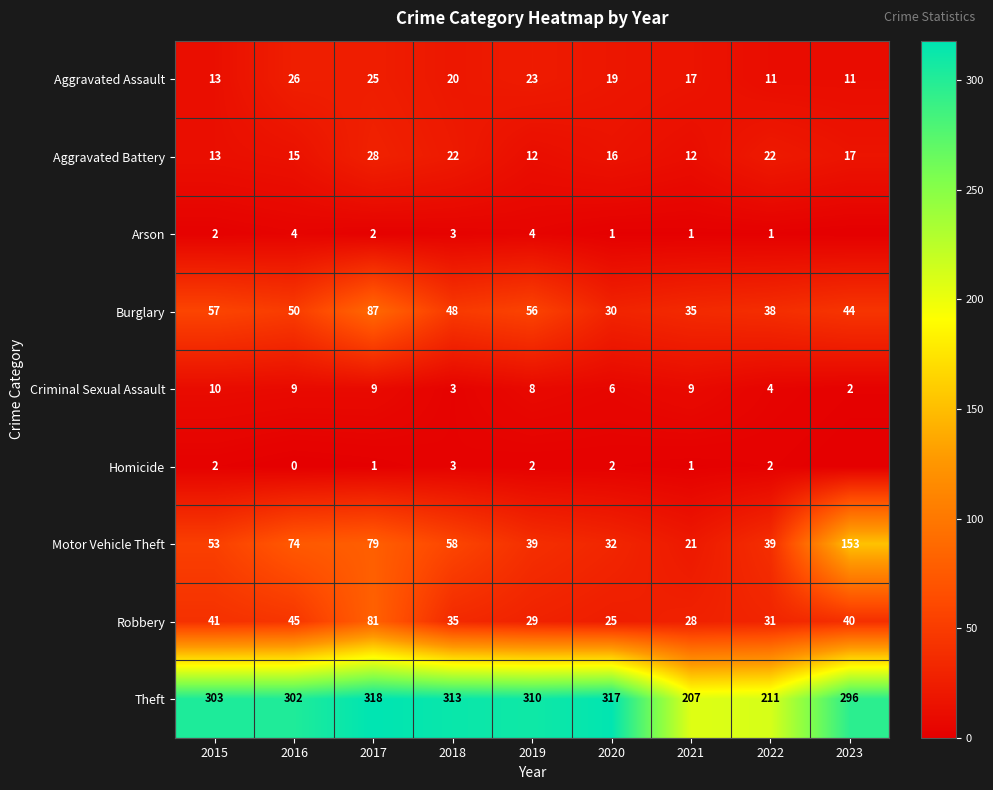

True or false: Aggravated Assault has a value of 11 at 2023.

True